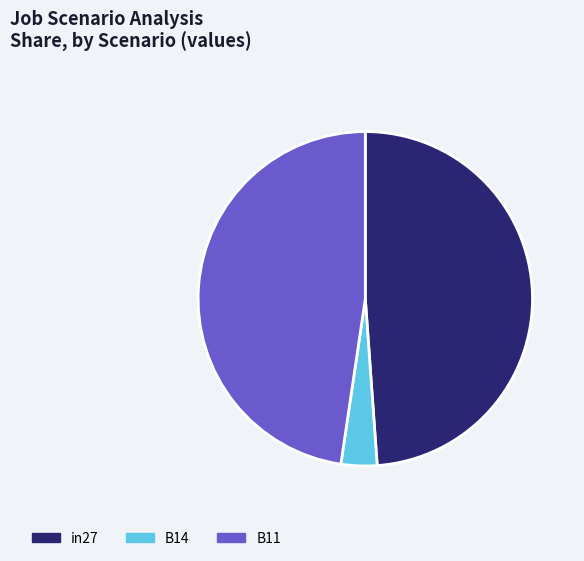

Rank the categories by value from lowest to highest.

B14, B11, in27